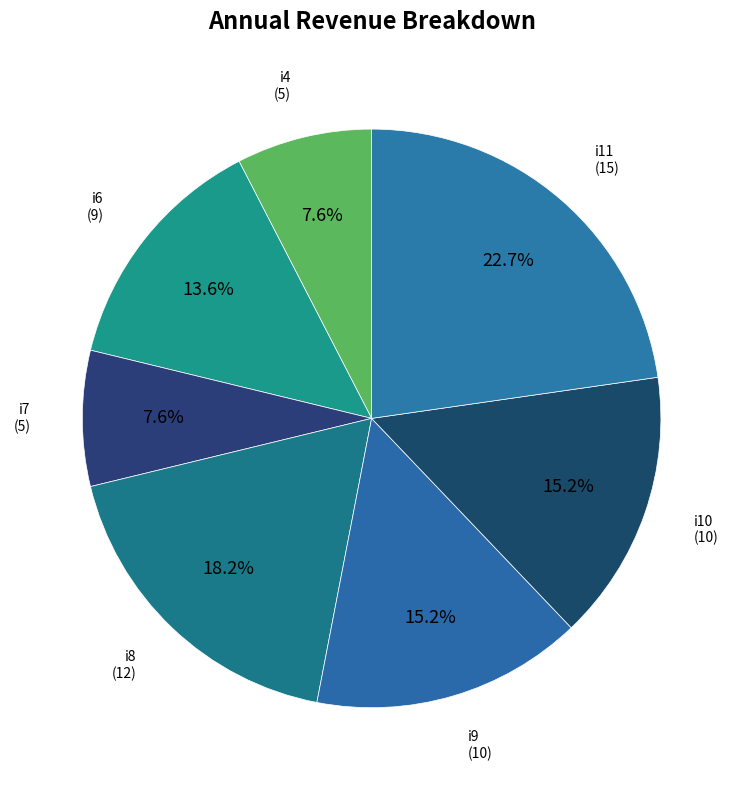

Which category has the biggest portion of the pie?

i11